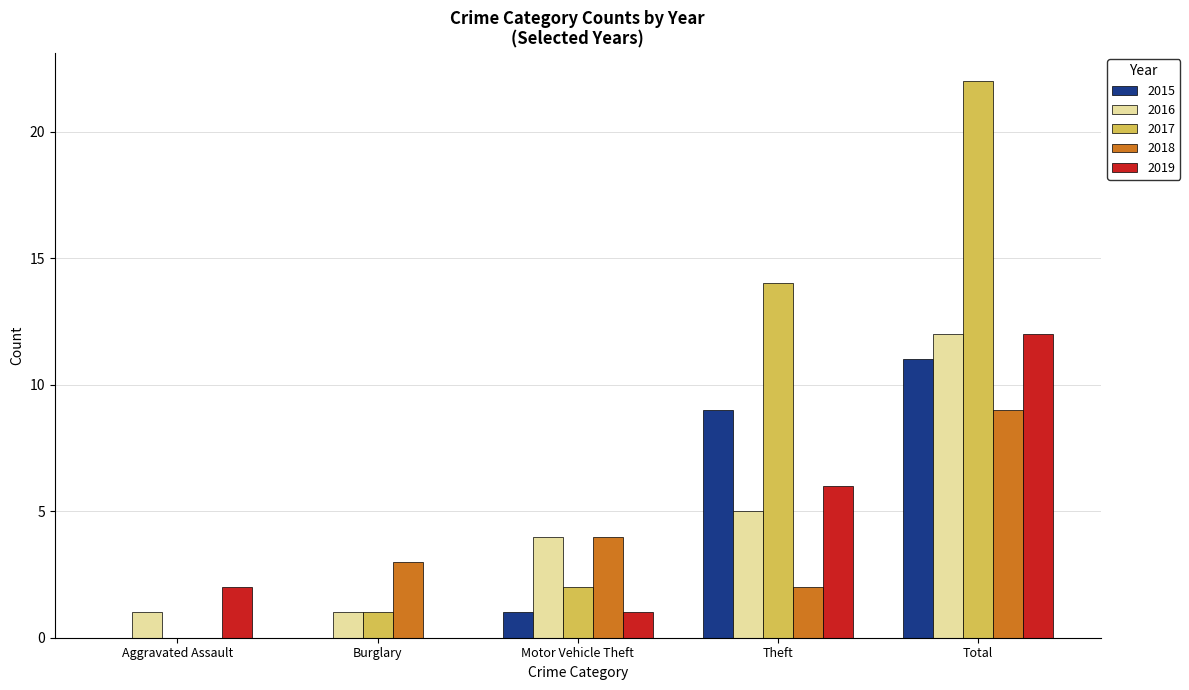

What is the approximate value of 2018 at Burglary?

3